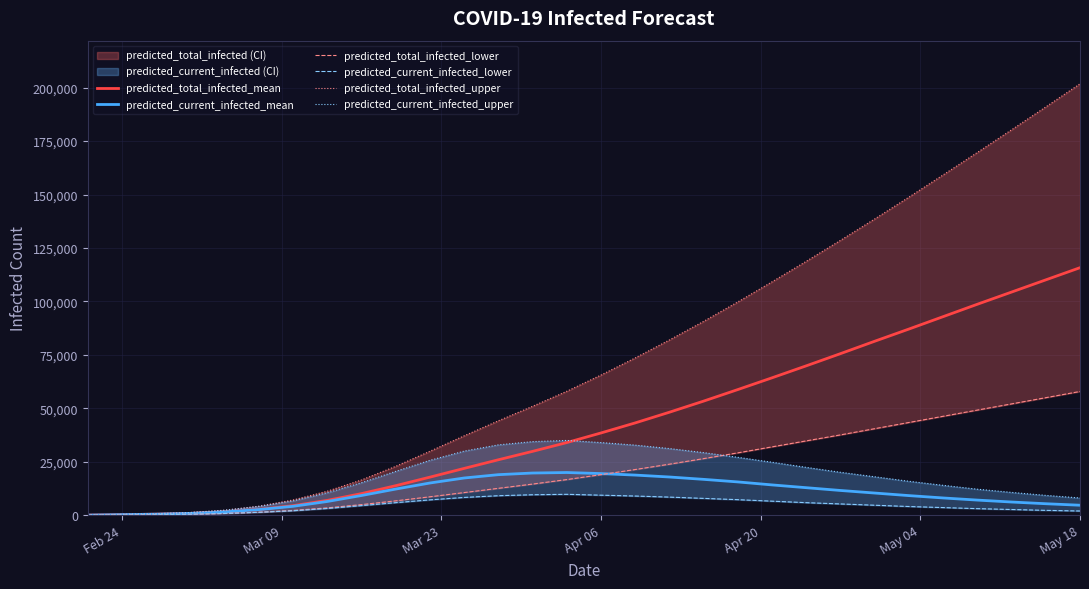

What is the maximum value for predicted_current_infected_lower?

9800